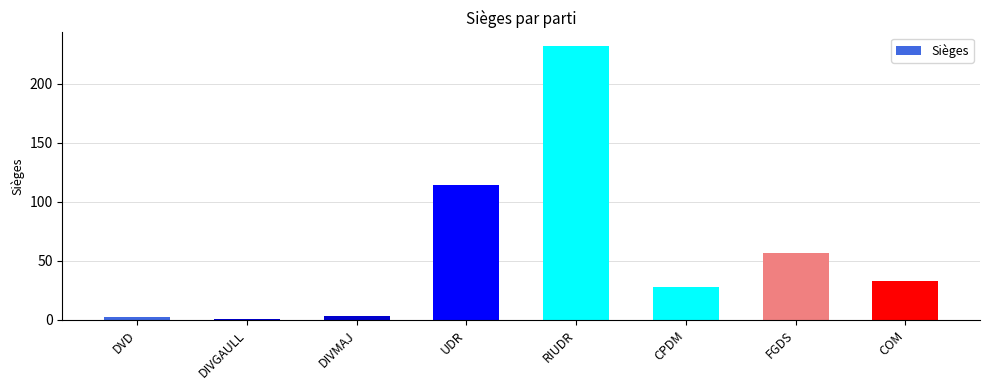

Is it true that the value at RIUDR is 232?

True